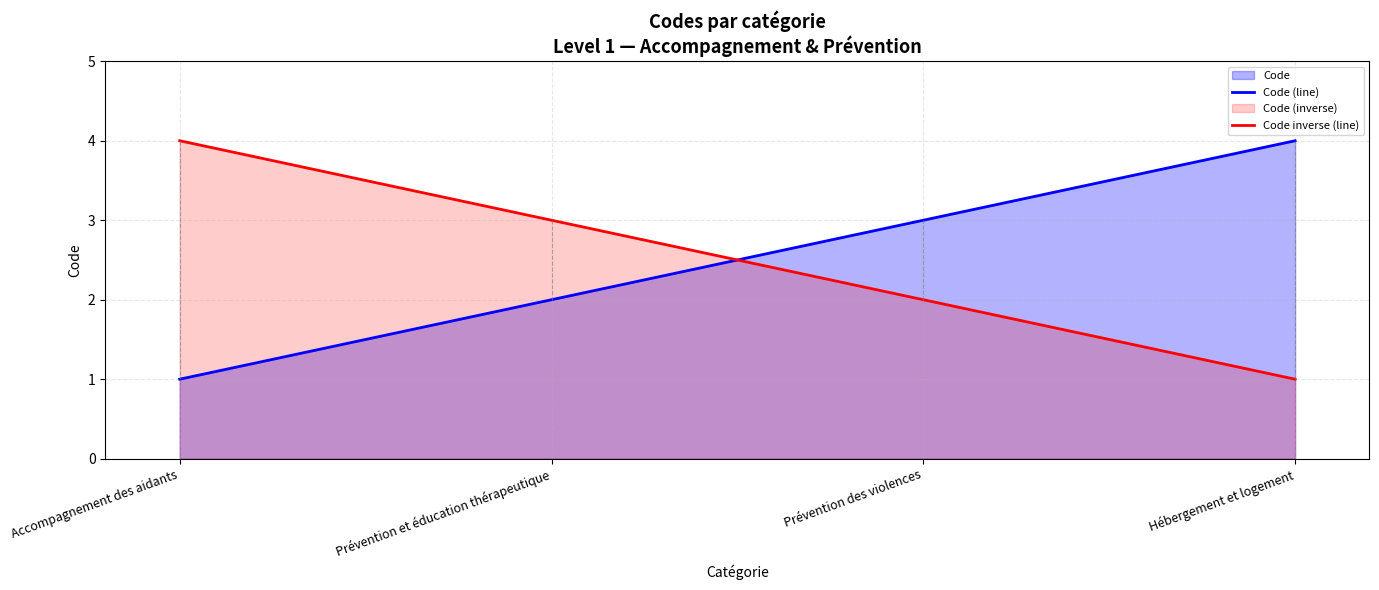

Which has a higher value, Prévention et éducation thérapeutique or Prévention des violences?

Prévention des violences